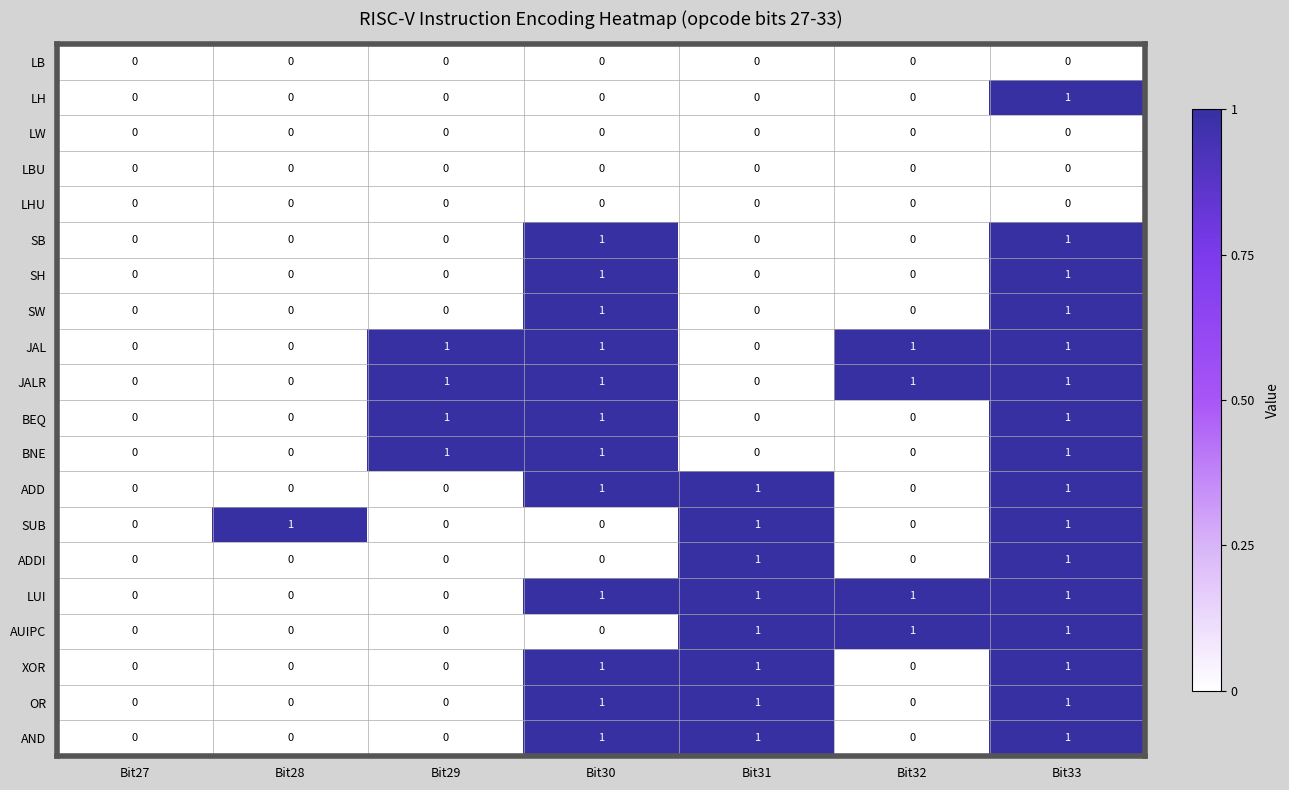

Count the OR values in the range 0 to 1.

7